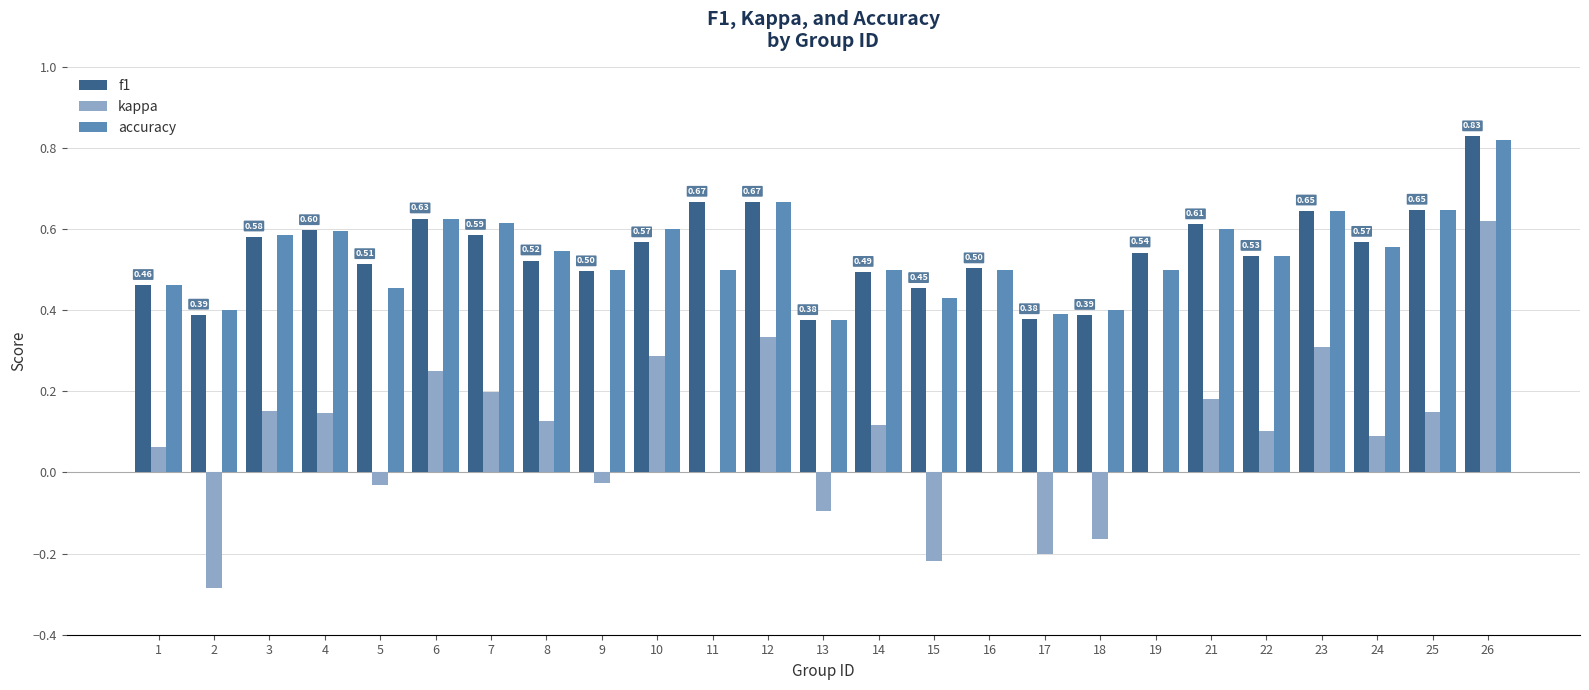

Which series changed the most between 9 and 22?

kappa